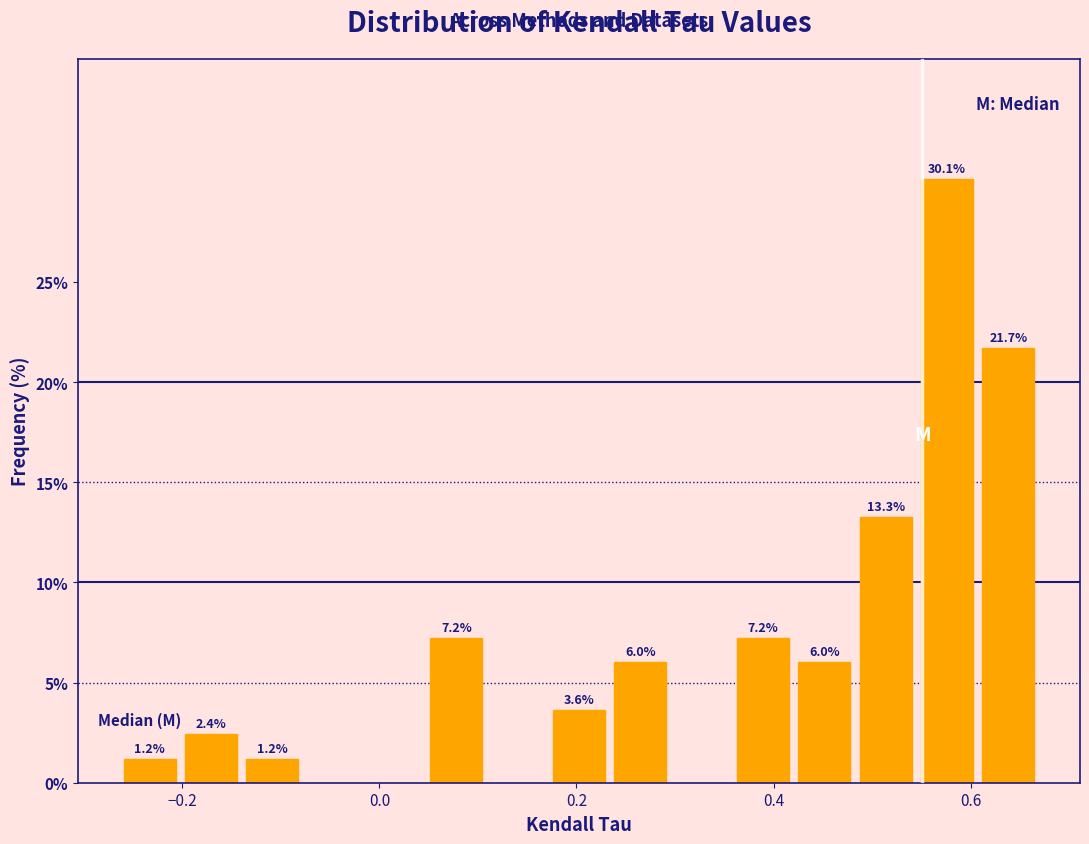

Around what value on the x-axis is the tallest bar? Give the approximate position of its centre, as read against the axis.

0.58